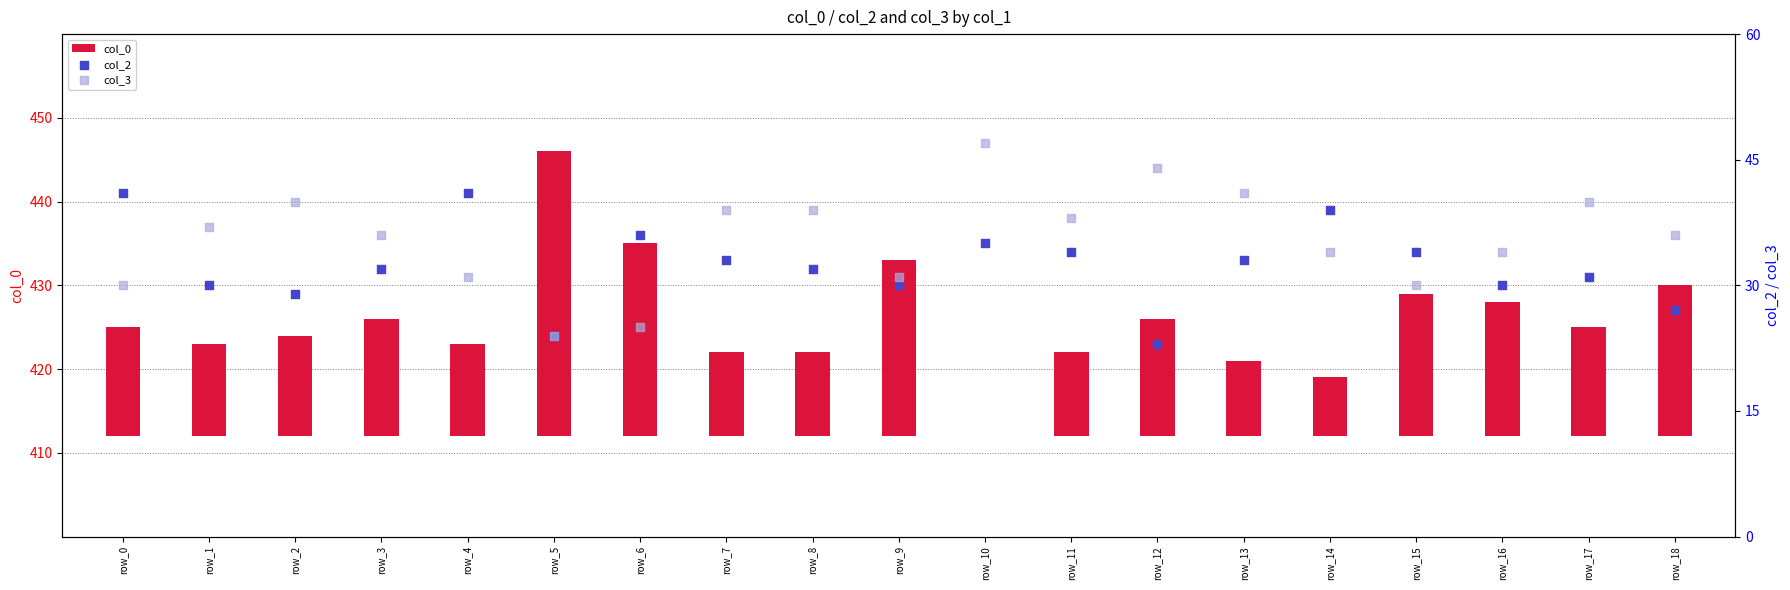

What are all the series names shown in the legend?

col_0, col_2, col_3